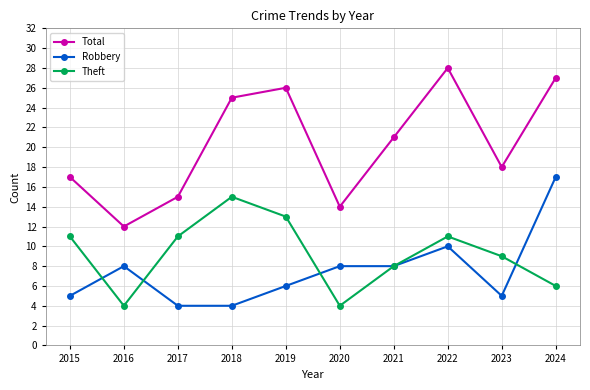

Reading left to right, extract all data points from this chart.

Total: 17	12	15	25	26	14	21	28	18	27
Robbery: 5	8	4	4	6	8	8	10	5	17
Theft: 11	4	11	15	13	4	8	11	9	6